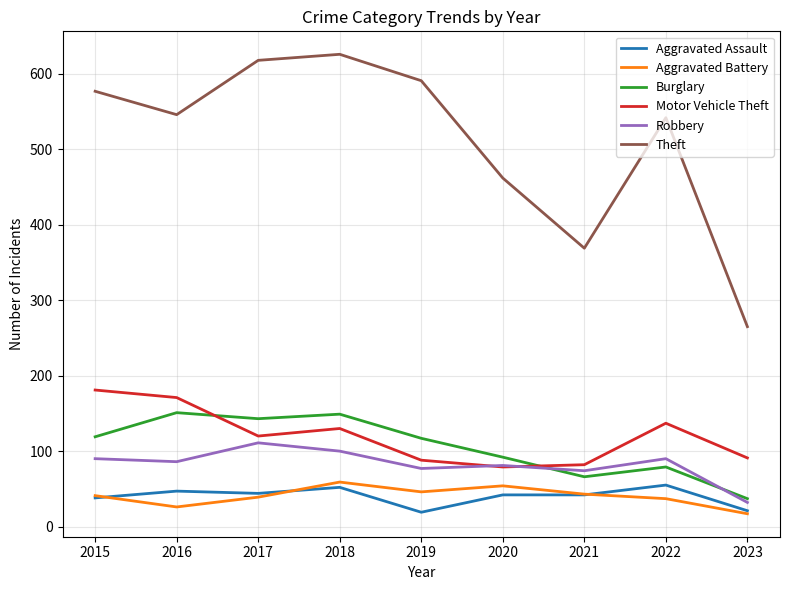

Read the Aggravated Battery value at 2018.

59